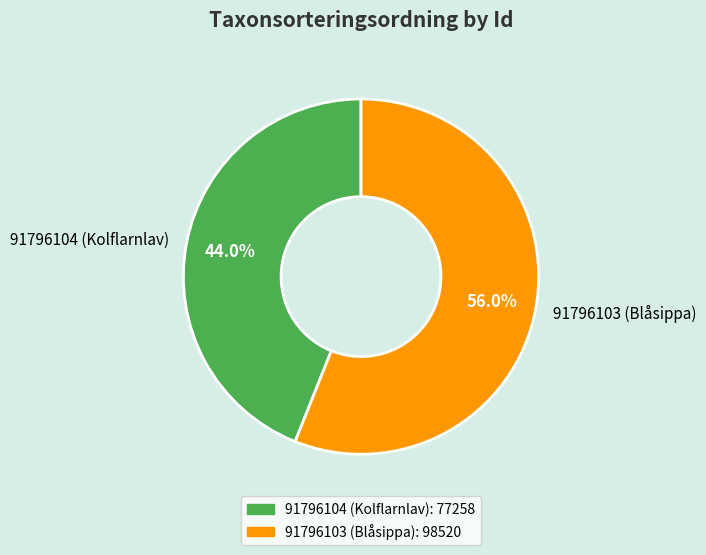

Rank the categories by value from highest to lowest.

91796103 (Blåsippa), 91796104 (Kolflarnlav)